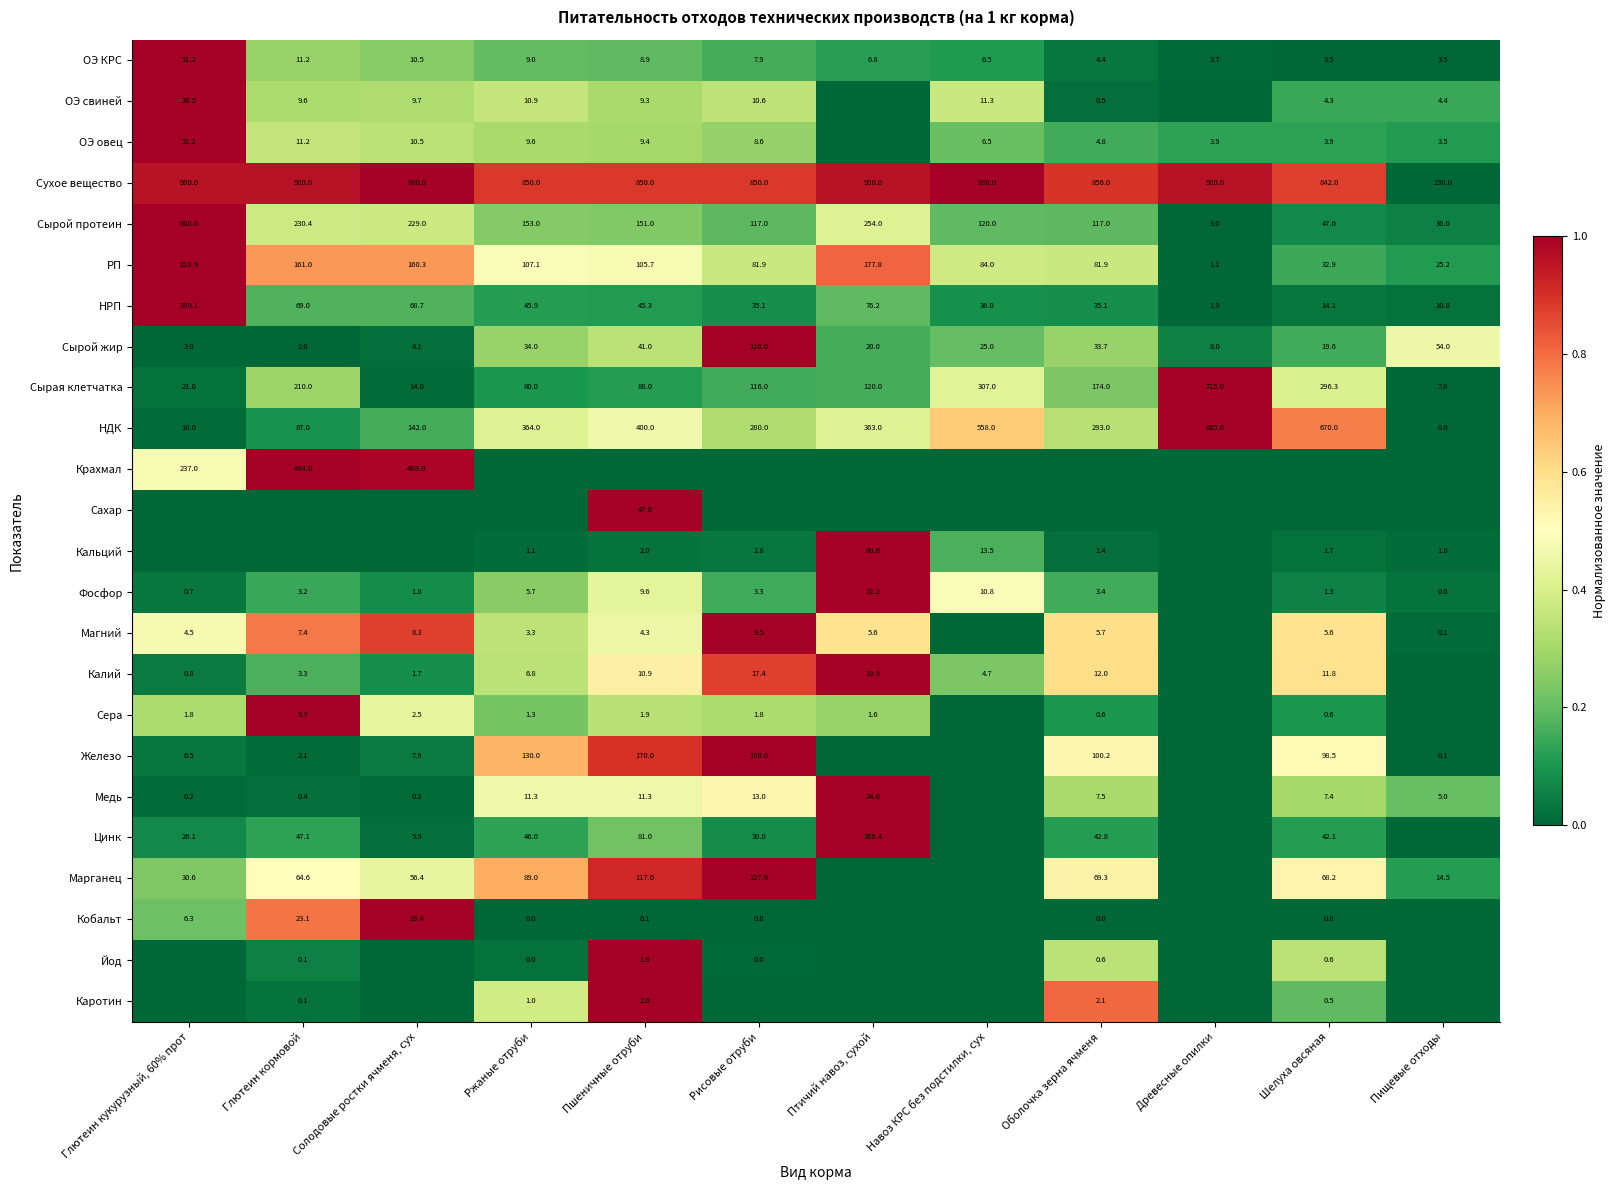

What is the average value of the Сырой протеин series?

172.1